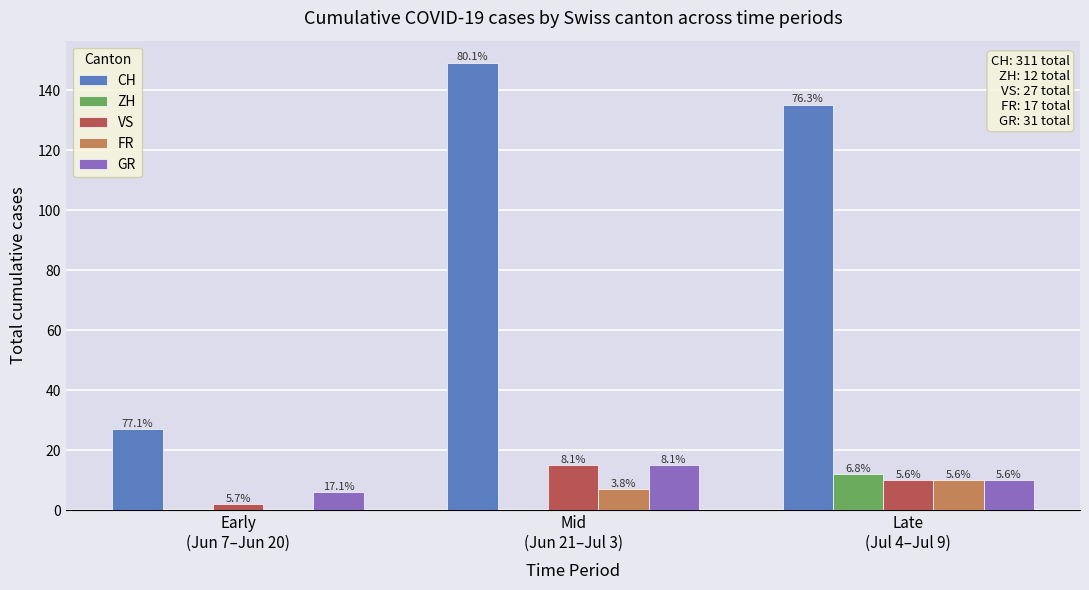

The value of GR at Mid
(Jun 21–Jul 3) is 15. True or false?

True